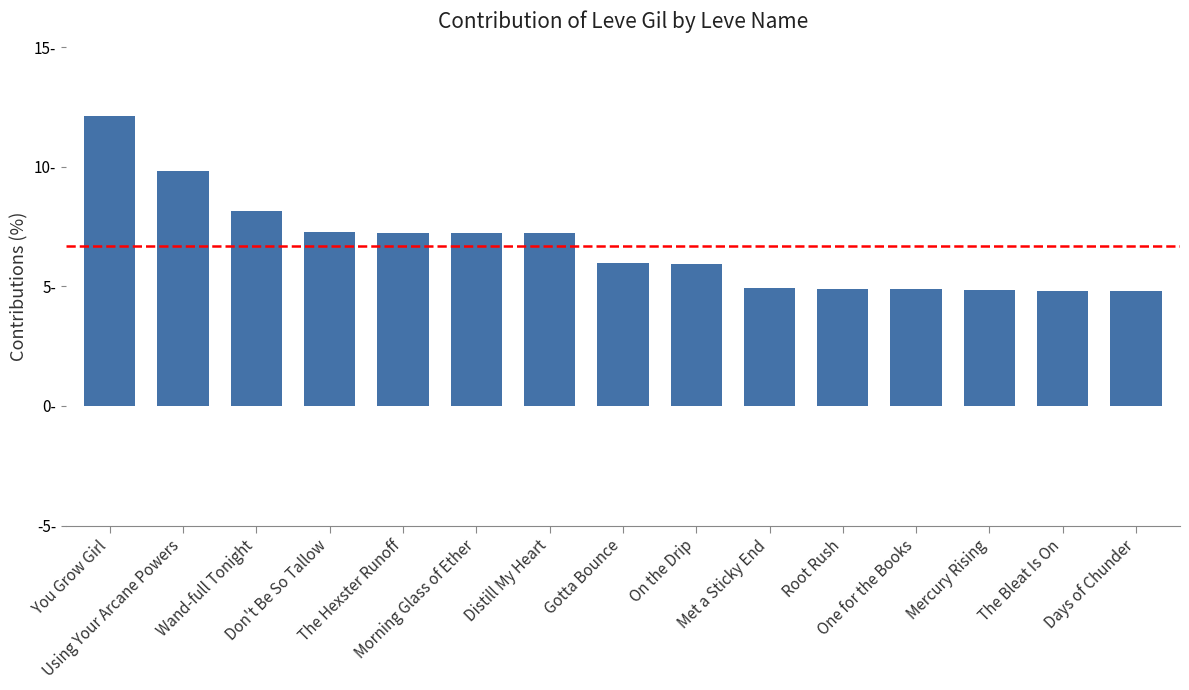

Are the bars horizontal?

No